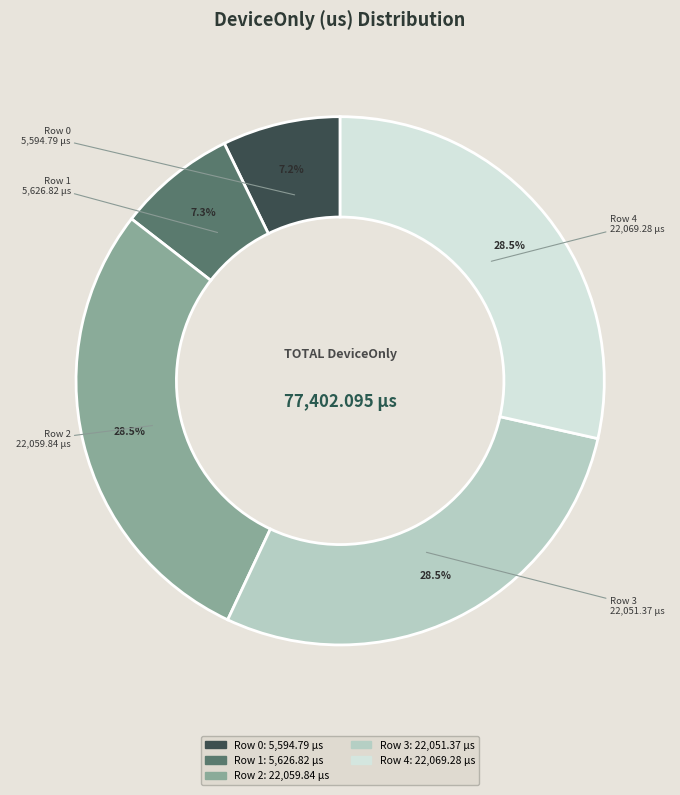

Do Row 2 and Row 0 together represent more than half of the pie?

No